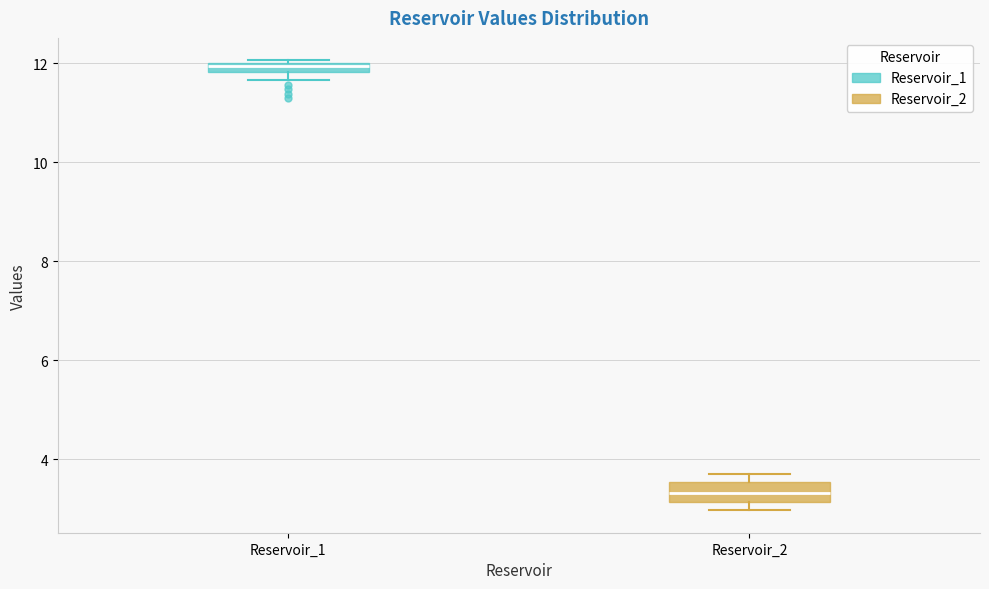

Which box's median line is the lowest?

Reservoir_2